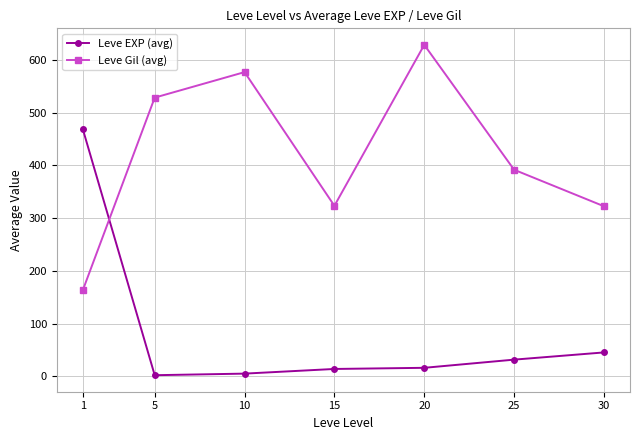

True or false: Leve Gil (avg) has a value of 163.5 at 1.

True